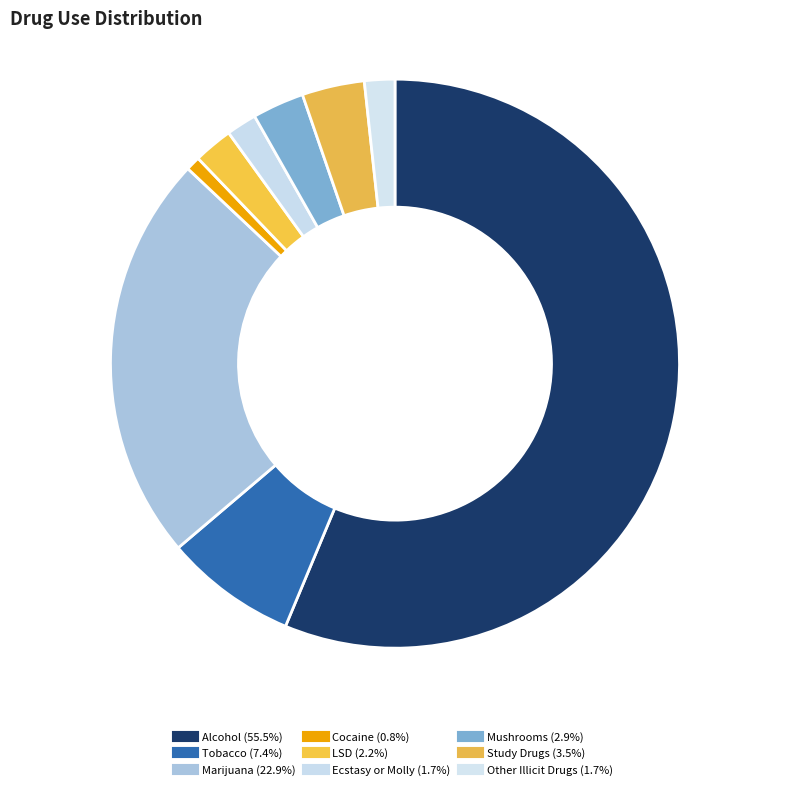

To the nearest percent, what is the combined percentage of Other Illicit Drugs and Alcohol?

58%